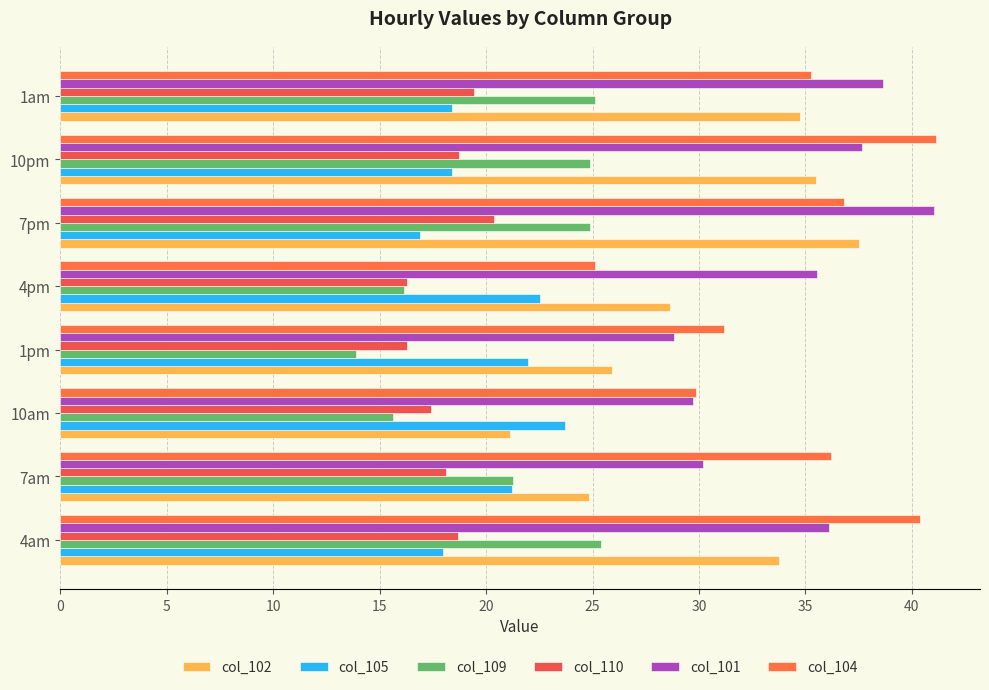

How many values in the col_105 series exceed 21?

4